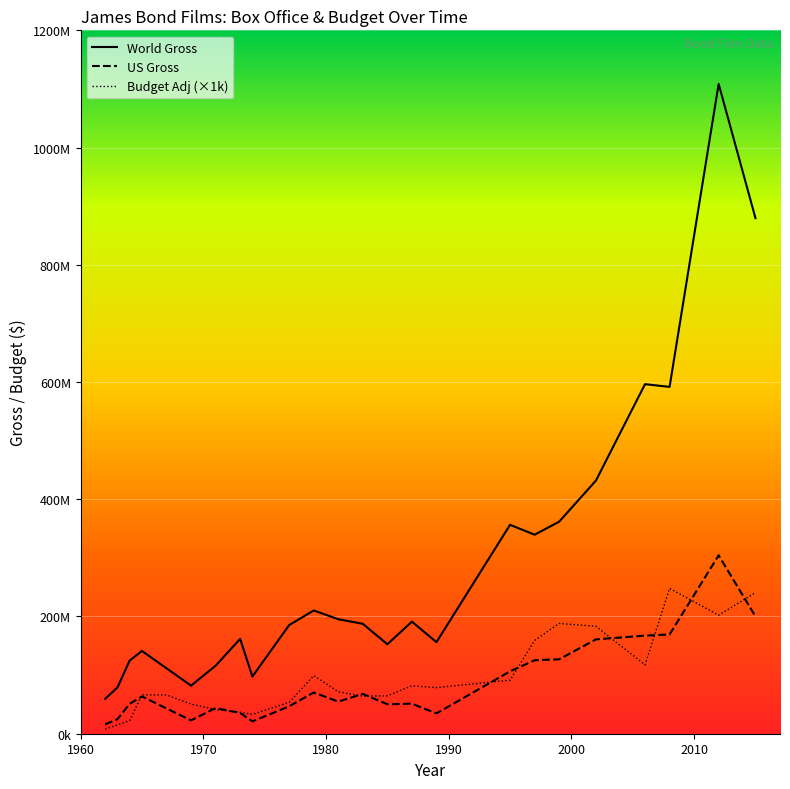

What are all the series names shown in the legend?

World Gross, US Gross, Budget Adj (×1k)